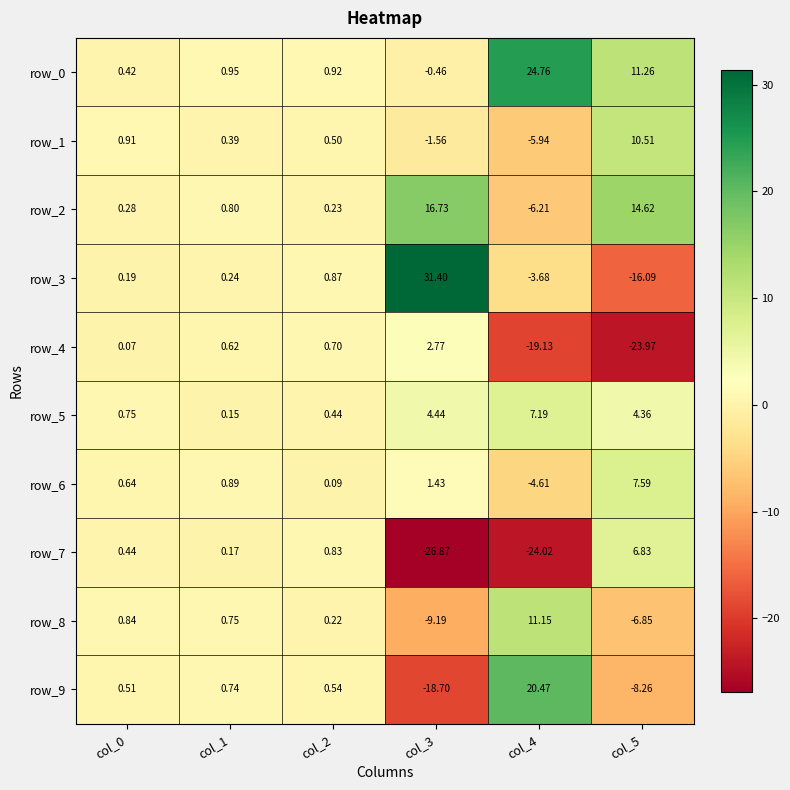

Is it true that row_4 equals -35.2 at col_5?

False